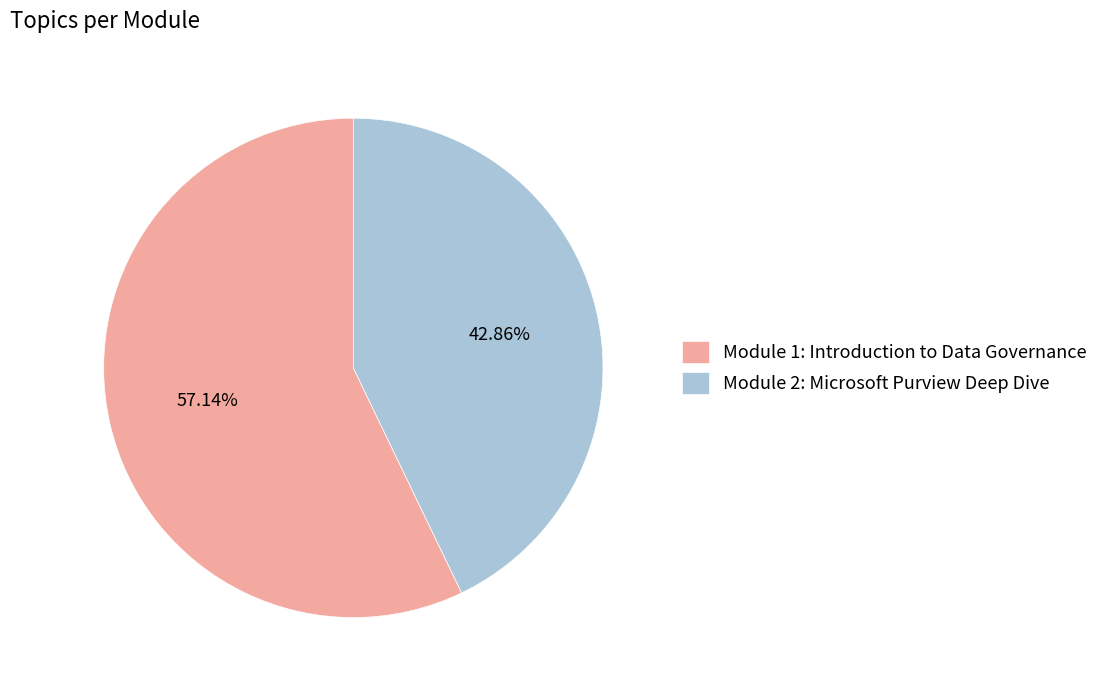

True or false: Module 1: Introduction to Data Governance accounts for 48% of the total.

False